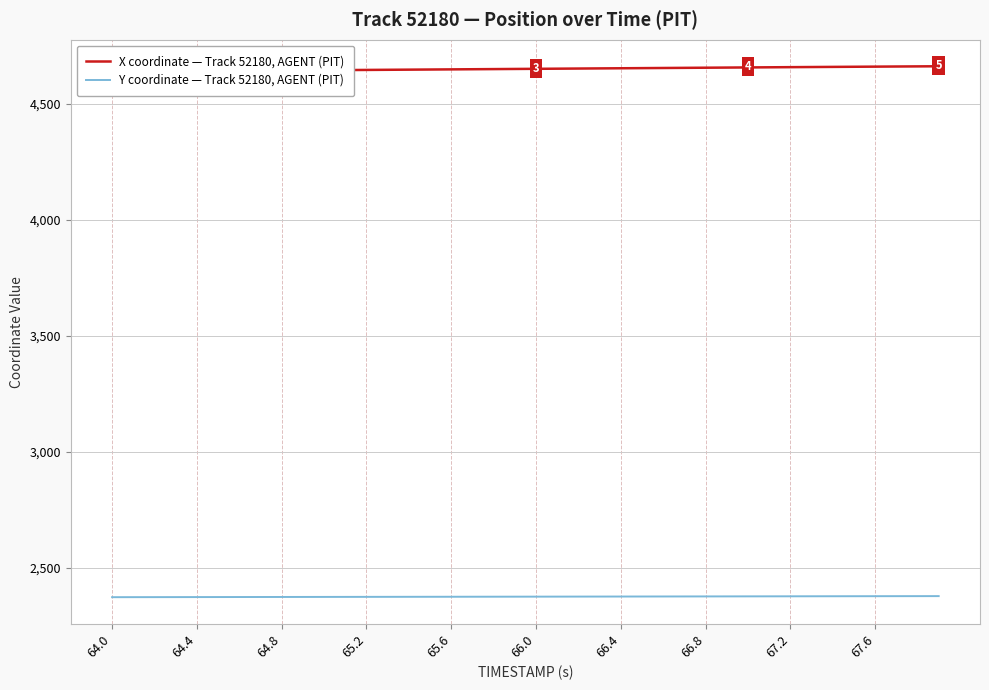

What is the spread (max minus min) of values at 67.6?

2283.7